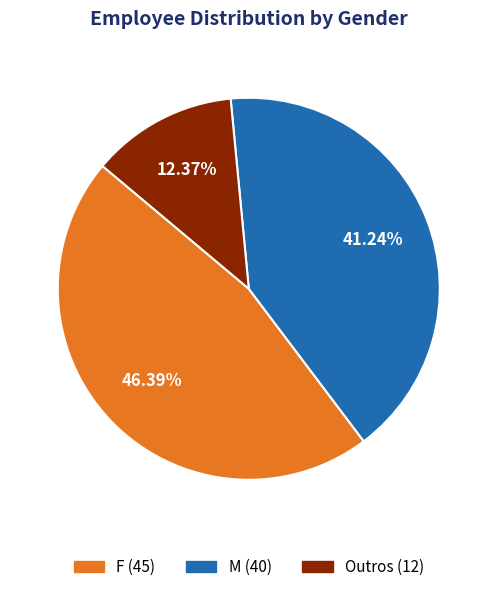

Rank the categories by value from lowest to highest.

Outros, M, F